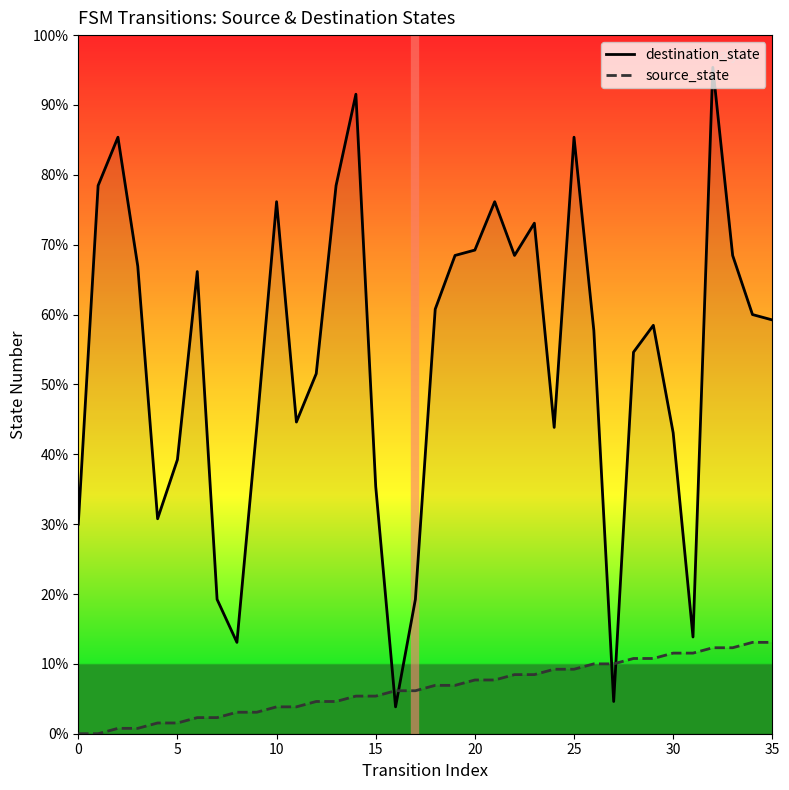

Which series ends up on top after the final intersection of source_state and destination_state?

destination_state